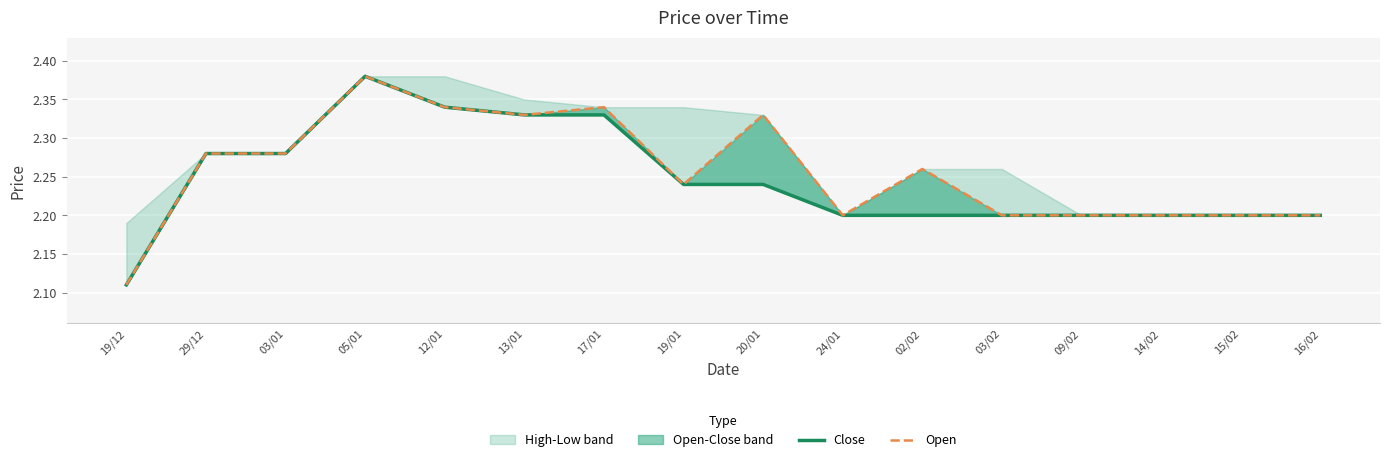

What is the difference between the second highest and second lowest values in the Close series?

0.1